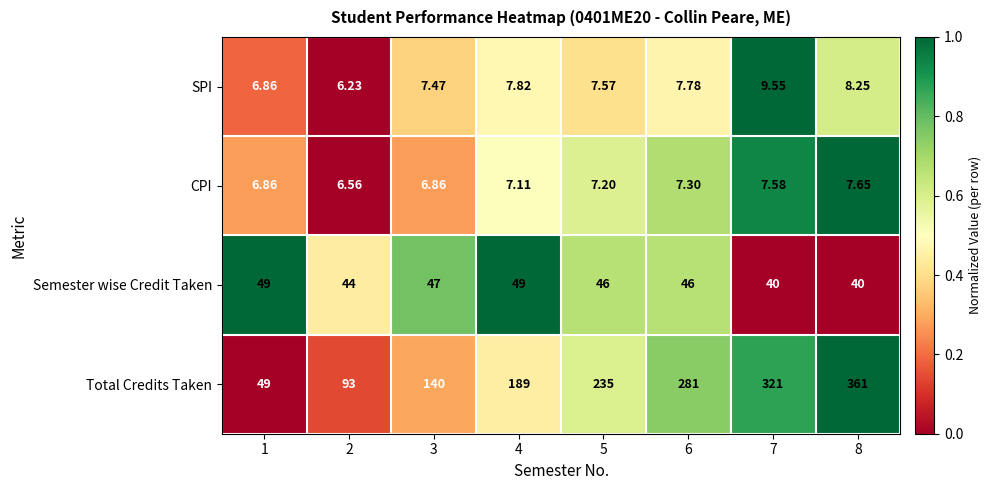

Which series has the largest total across all categories?

Total Credits Taken